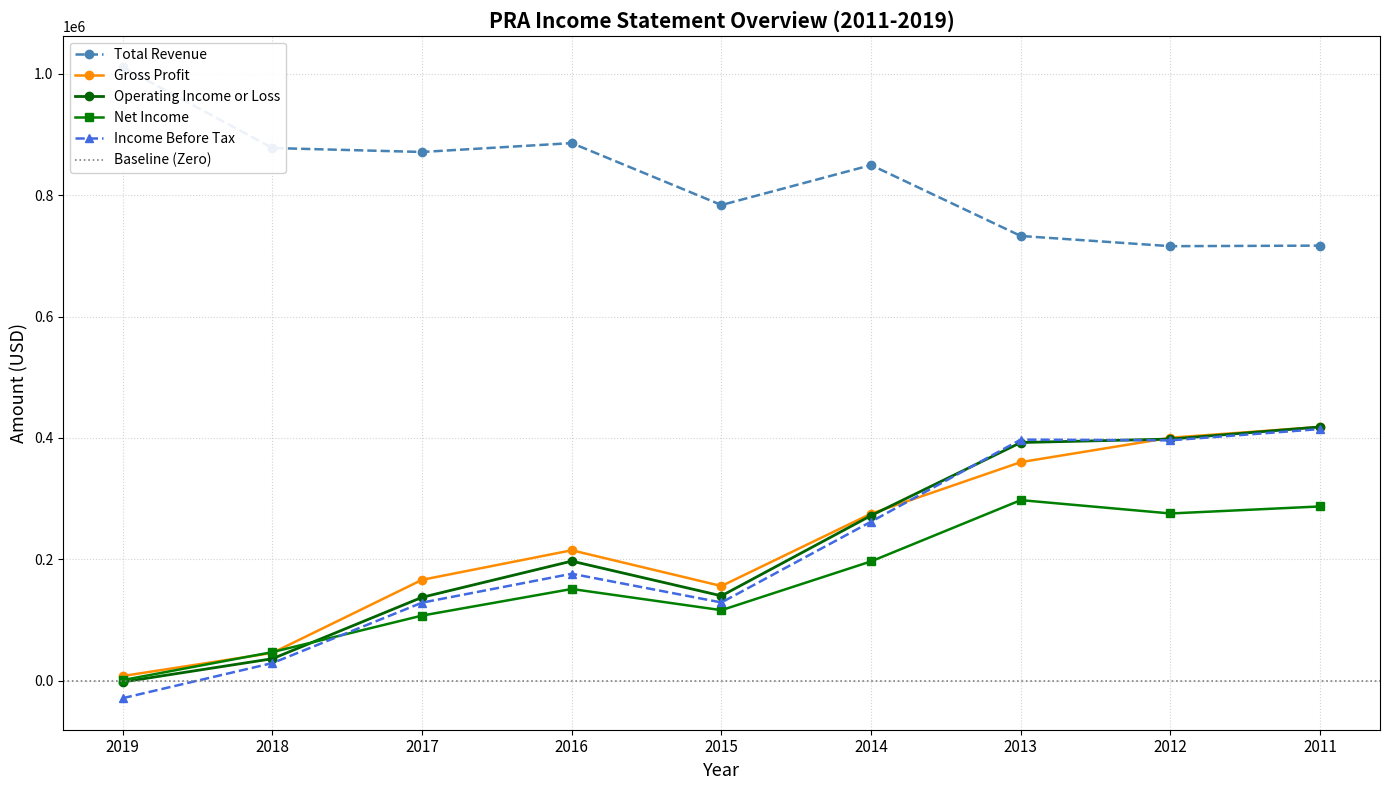

True or false: Total Revenue and Operating Income or Loss cross at least once.

False